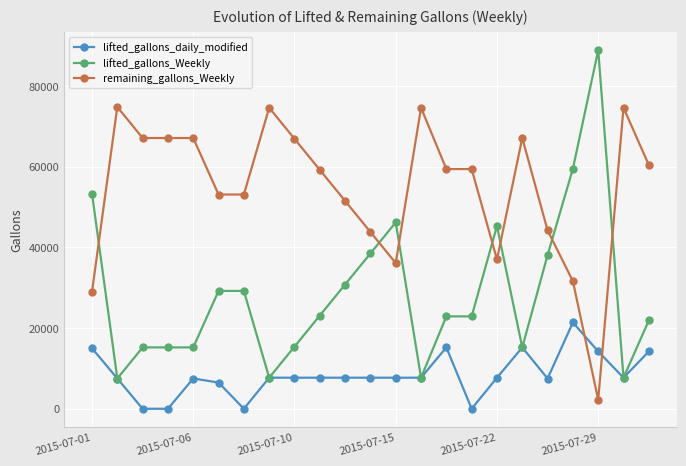

What is the maximum value shown in the chart?

88901